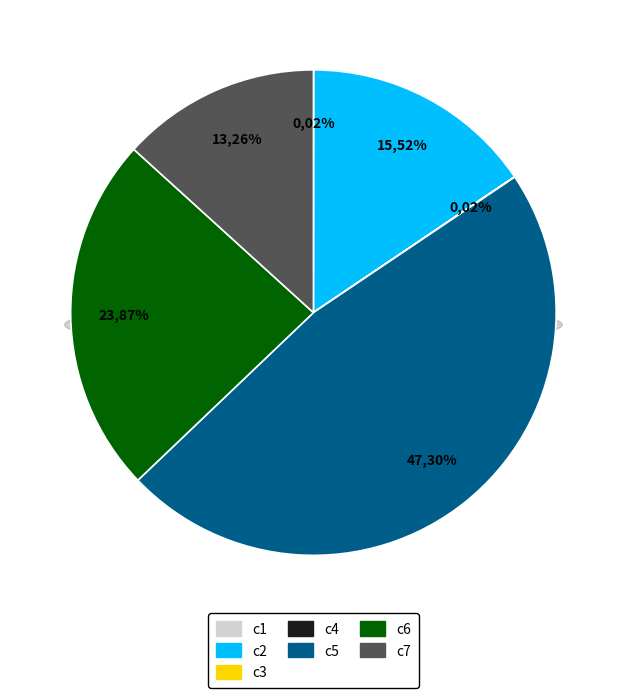

What is the smallest slice in the pie chart?

c3